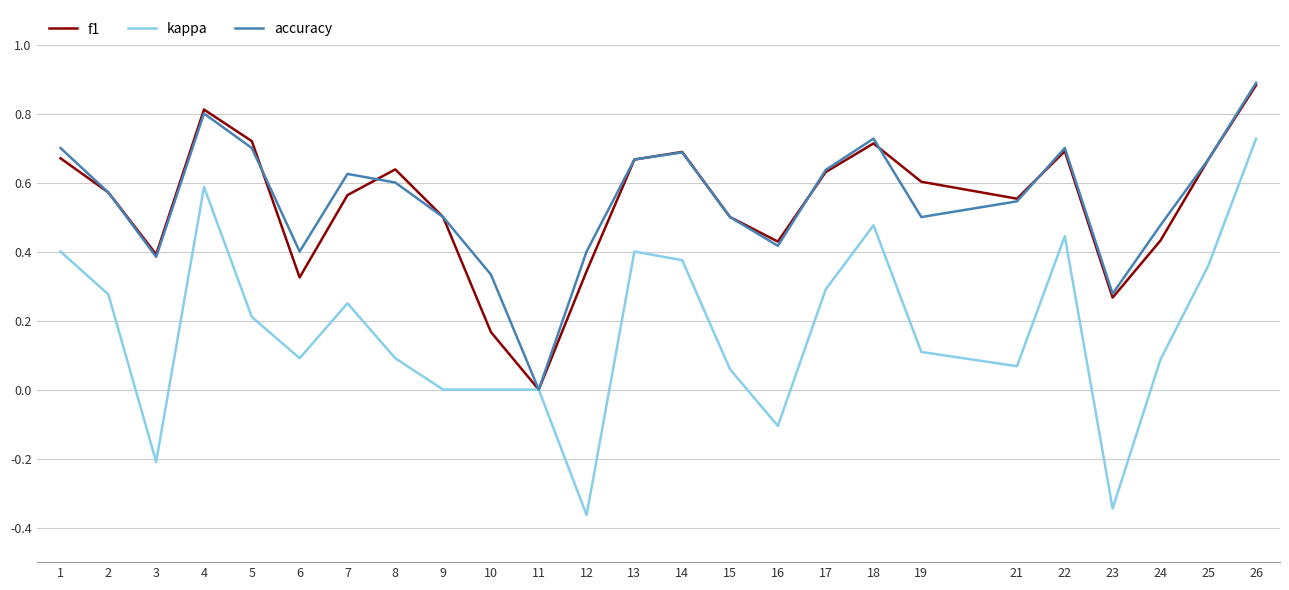

In accuracy, how many points are higher than both neighbors (excluding endpoints)?

5